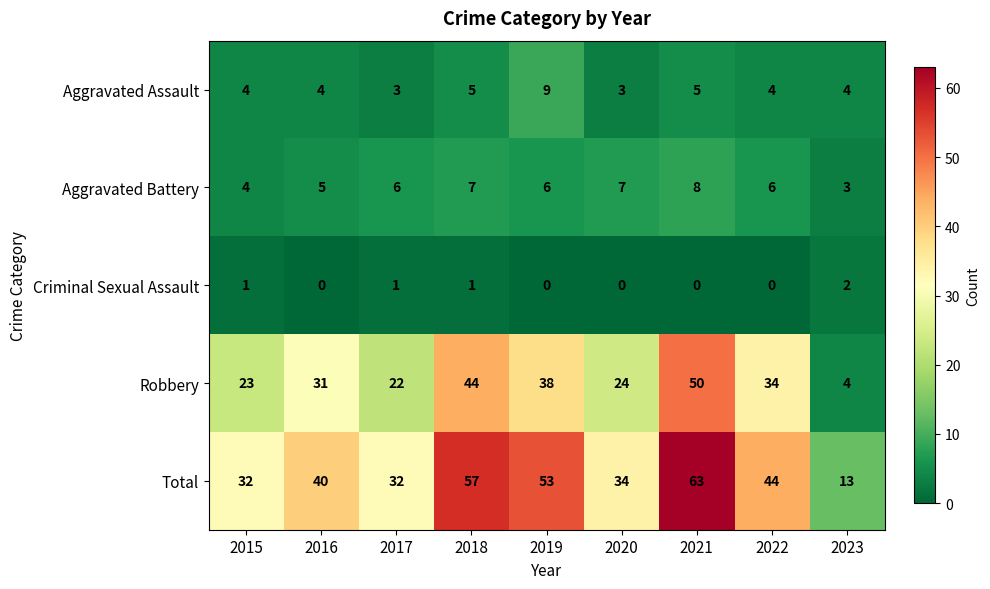

The Total series shows 35 at 2021. True or false?

False